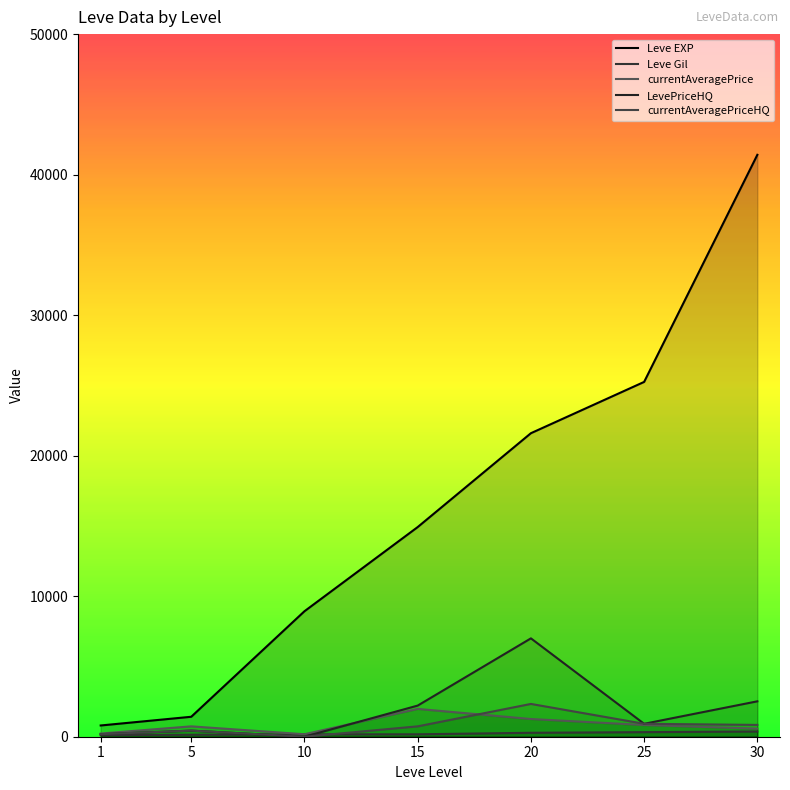

What is the value of the Leve EXP point at the 6th from the left?

25250.0